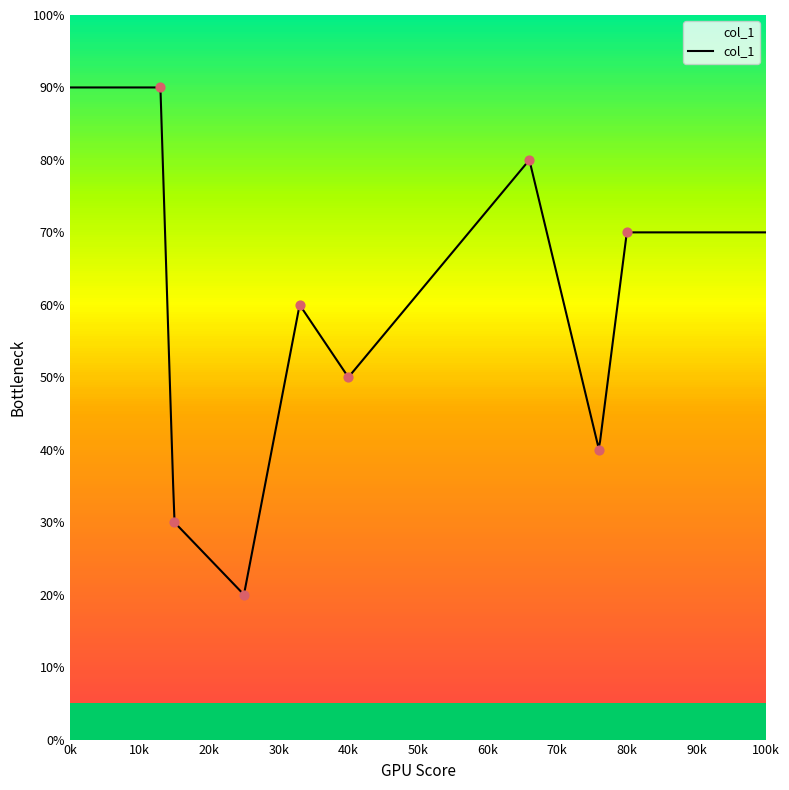

Approximately how many times larger is the value at 76 compared to 40?

0.8